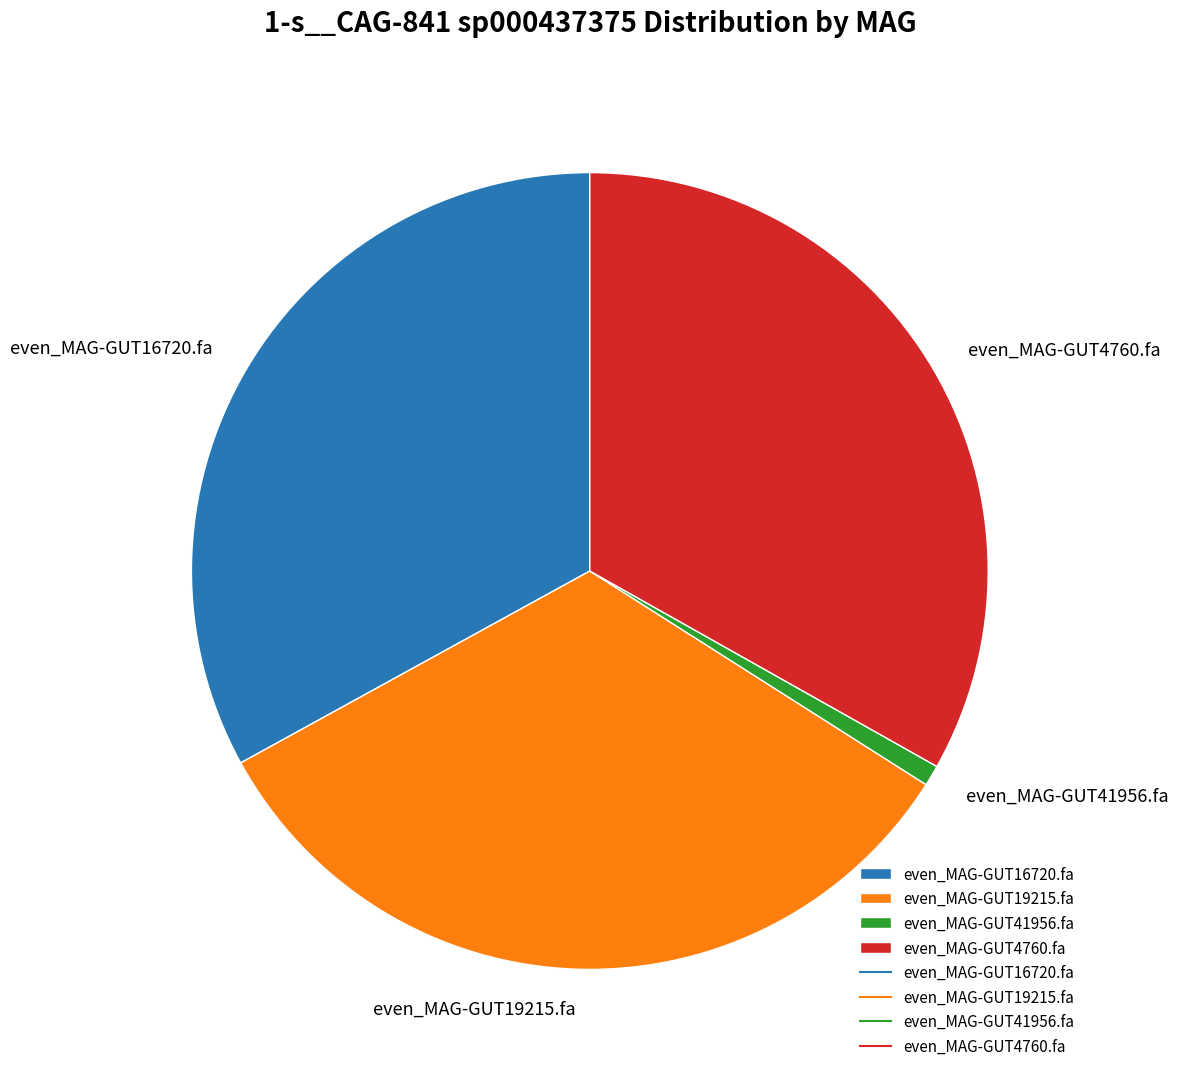

True or false: even_MAG-GUT41956.fa accounts for 1% of the total.

True